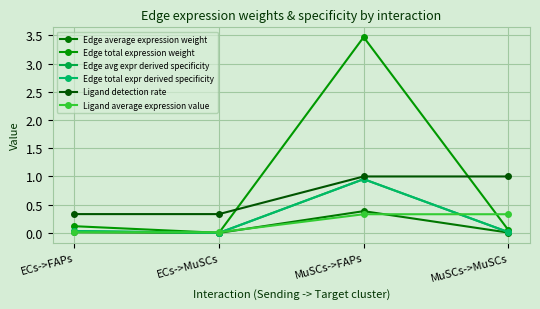

Does the chart have visible grid lines?

Yes